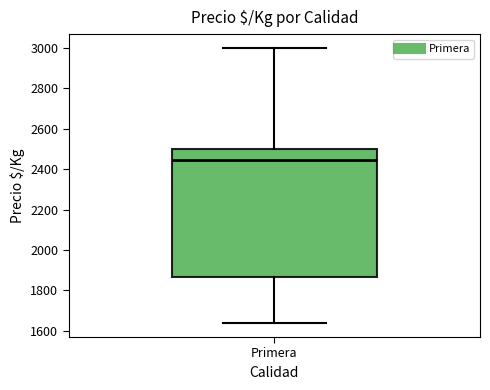

Read this box plot against the y-axis: the position of the median line, the range covered by the box, and the ends of both whiskers. The values are not printed on the chart, so give them approximately, as read against the axis.

median 2440, box 1860 to 2500, whiskers 1640 to 3000